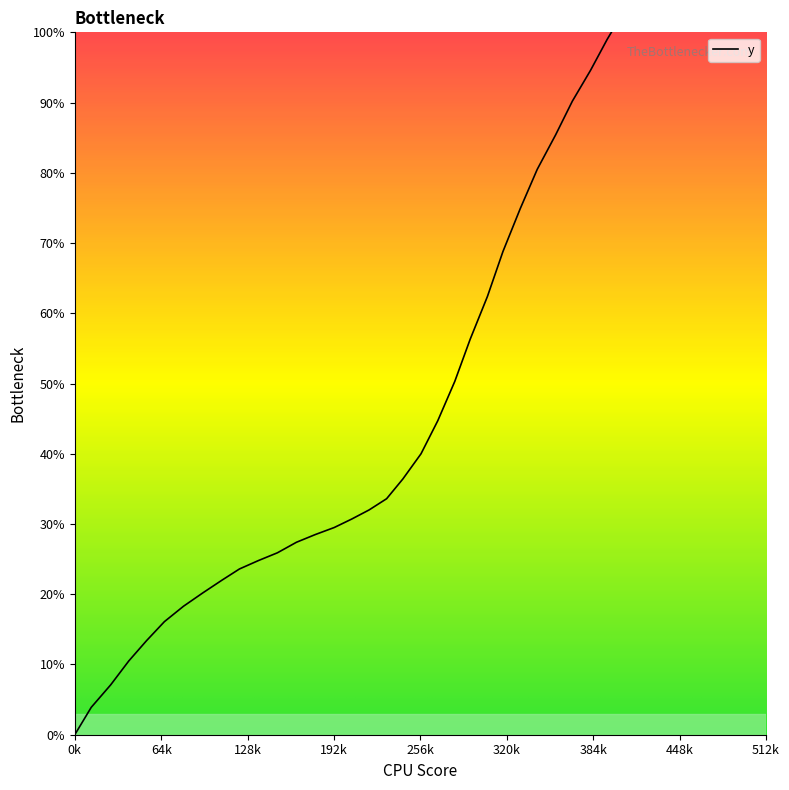

How many lines are shown in the chart?

1